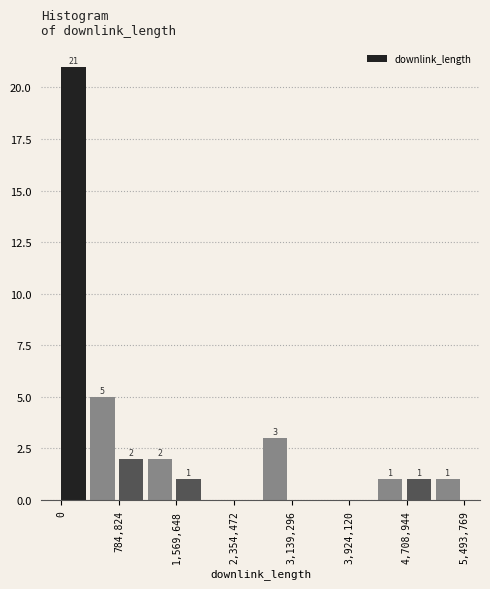

Around what value on the x-axis is the tallest bar? Give the approximate position of its centre, as read against the axis.

200000